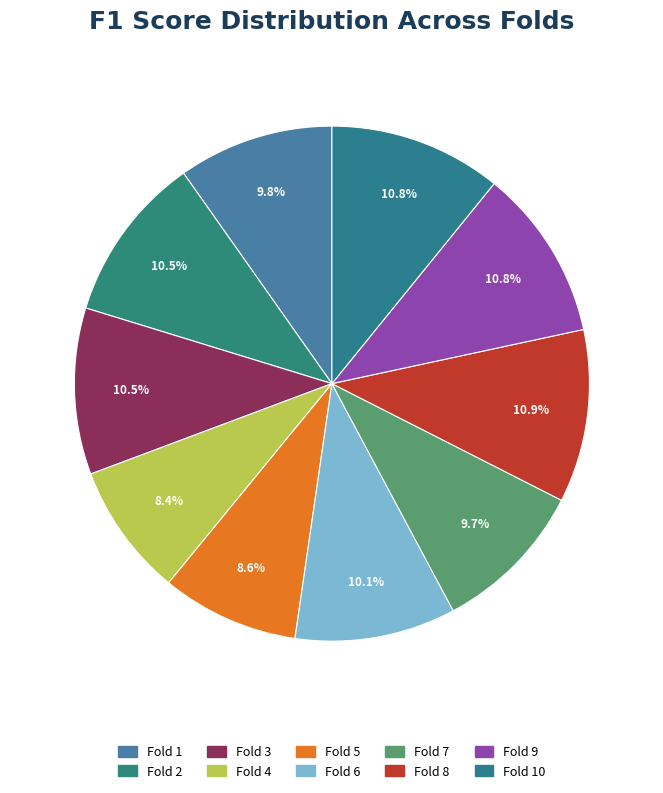

How many slices are in this pie chart?

10